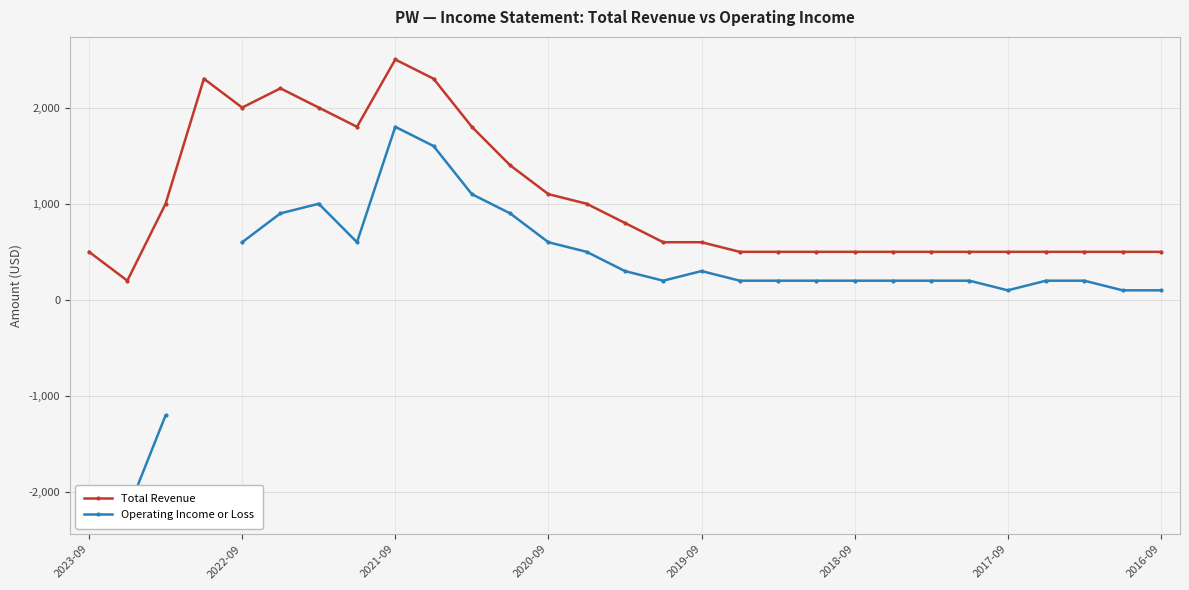

What is the maximum value for Total Revenue?

2500